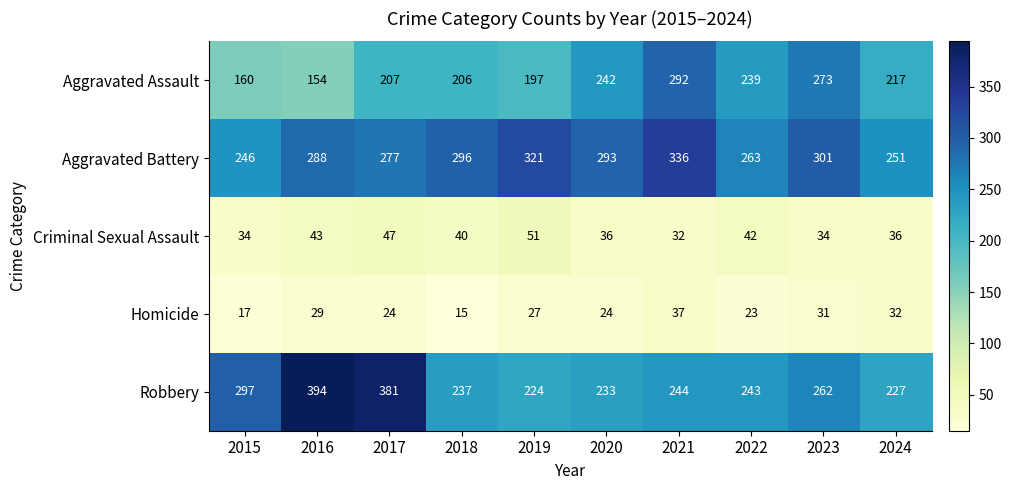

At how many categories does at least one series exceed 383?

1